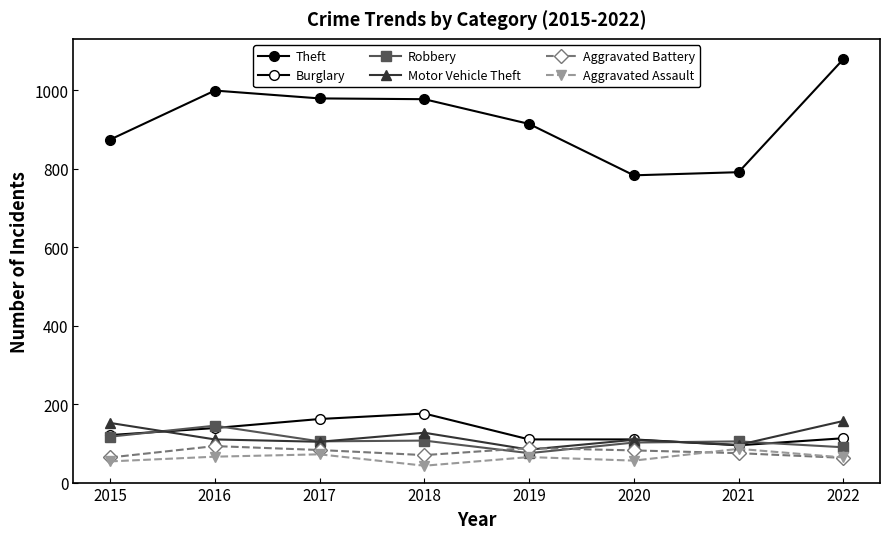

True or false: Theft and Motor Vehicle Theft cross at least once.

False